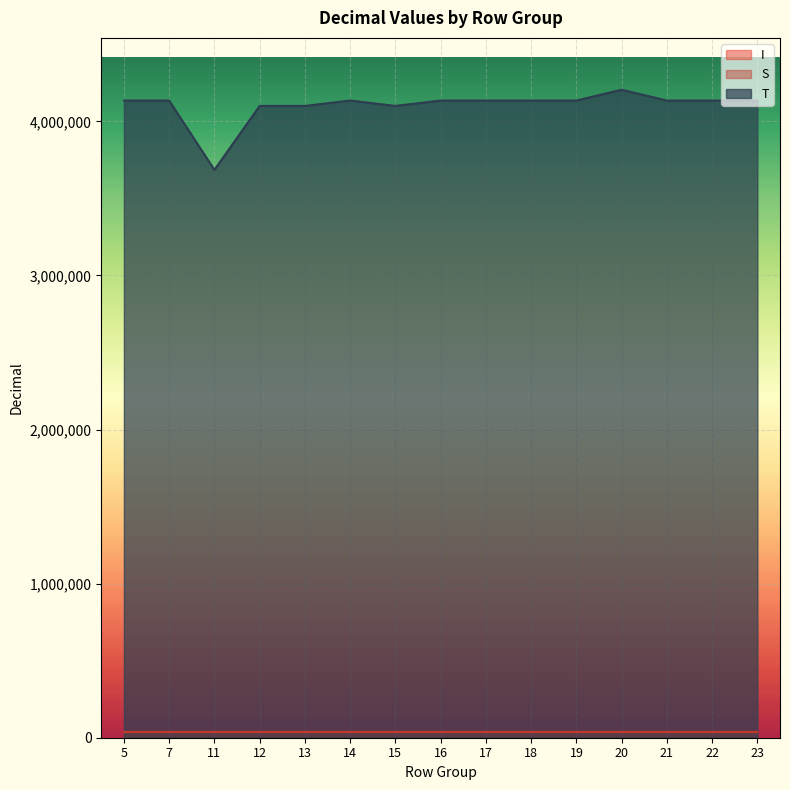

True or false: I has more than 2 interior local peaks.

False